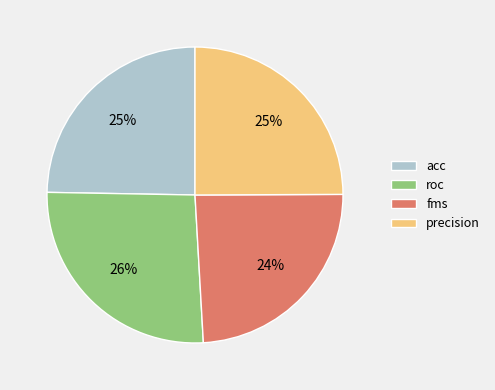

The precision slice represents 13% of the pie. True or false?

False